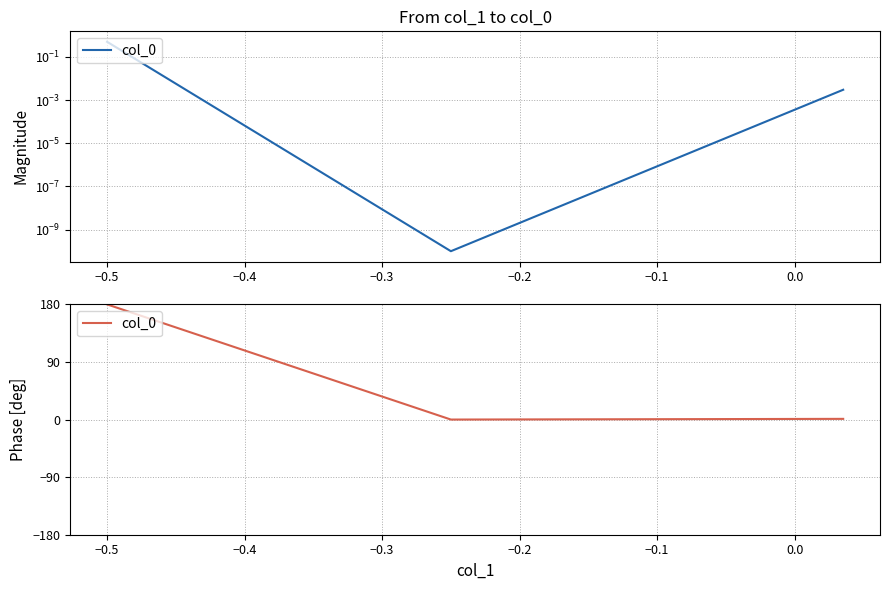

How many values are below 1?

1